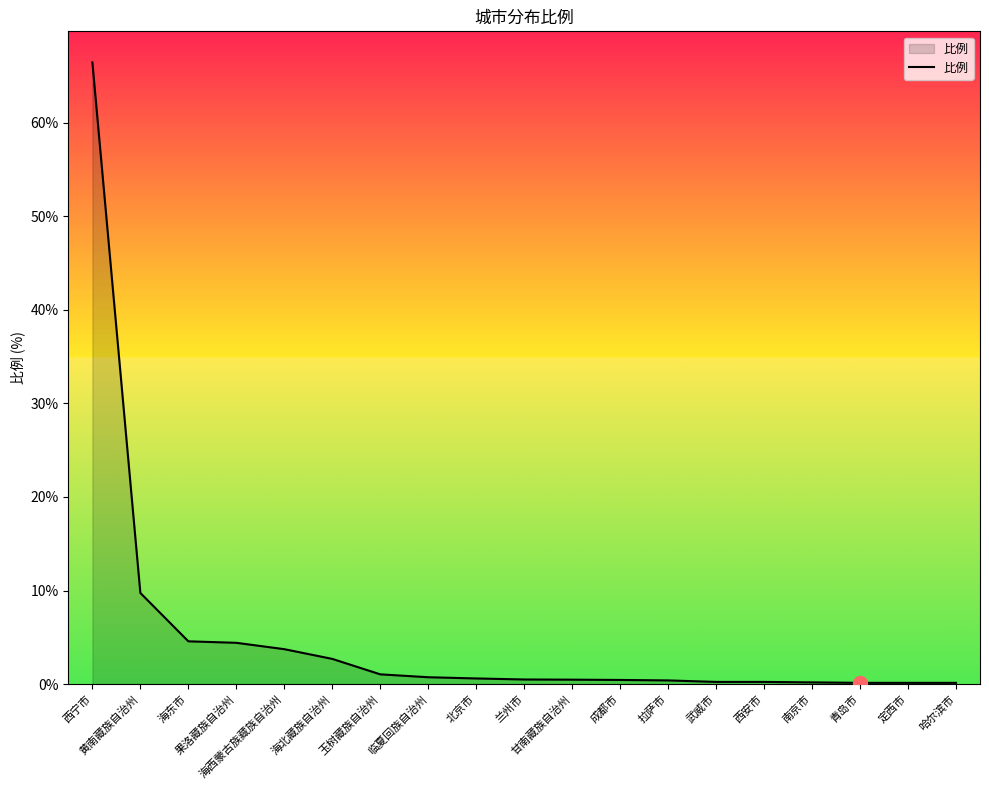

What position from the right is 武威市?

6